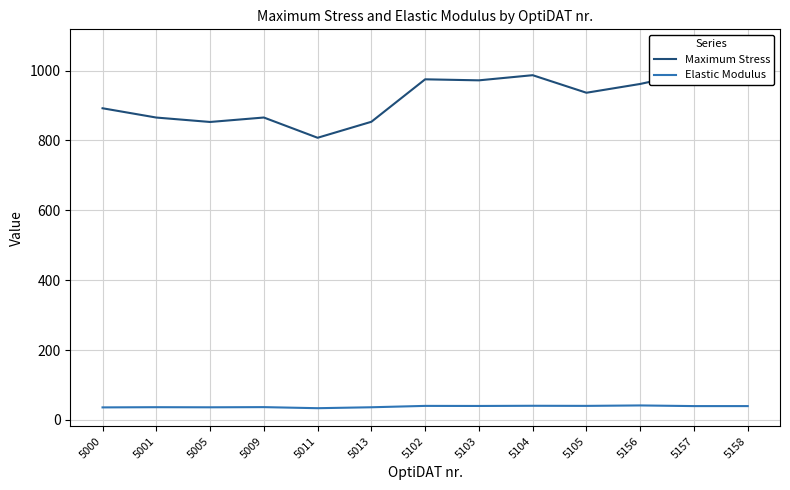

Reading left to right, transcribe all the data shown in this chart.

Maximum Stress: 892.2	865.5	852.9	865.7	807.7	853.5	975.0	972.1	986.8	936.6	961.7	995.2	1066.5
Elastic Modulus: 35.8	36.4	36.1	36.6	33.5	36.2	40.1	39.9	40.4	40.1	41.4	39.5	39.5